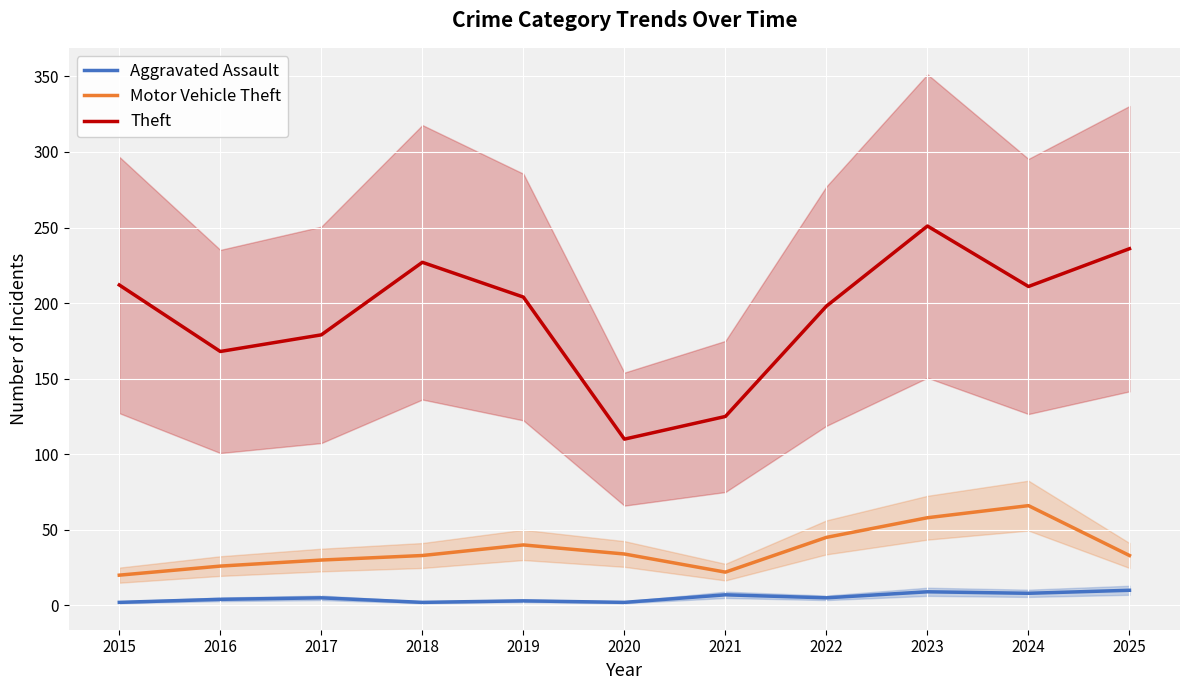

What is the average value of the Aggravated Assault series?

5